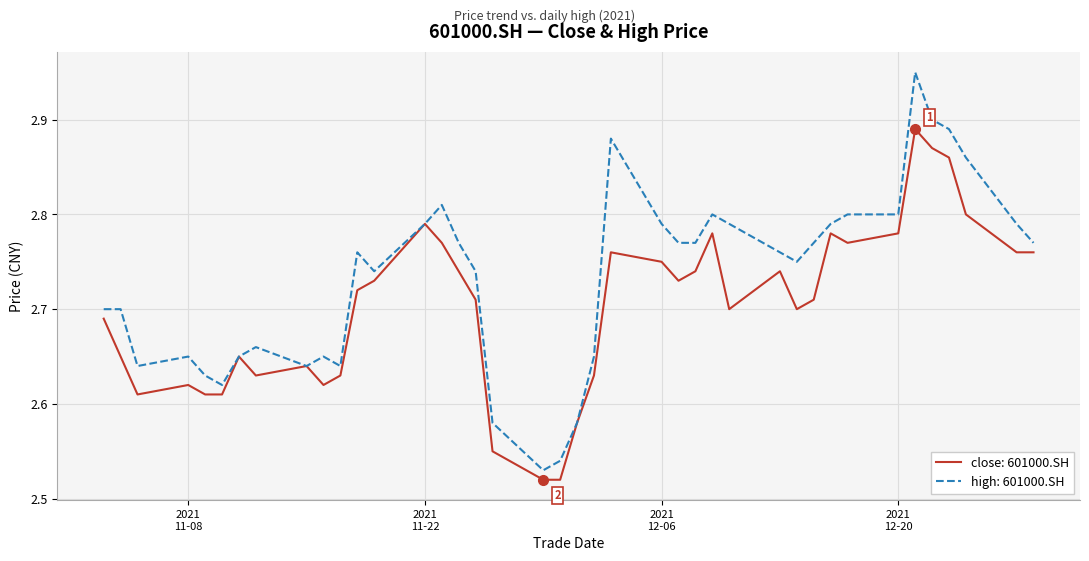

Which series has the largest total across all categories?

high: 601000.SH